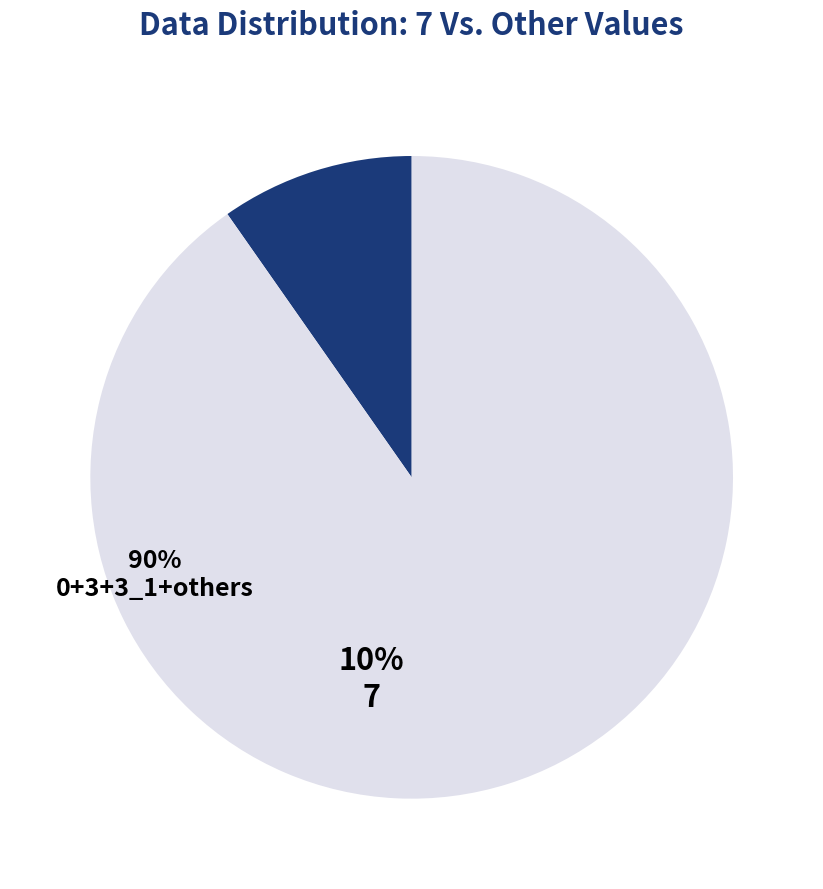

Does any single category account for the majority?

Yes